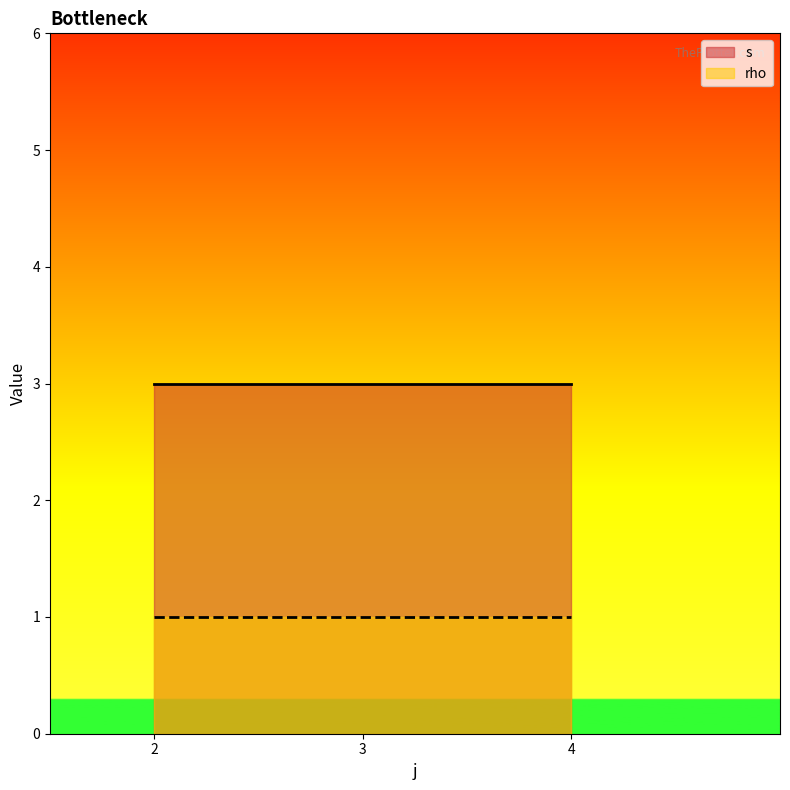

Reading left to right, extract all data points from this chart.

s: 2=3	3=3	4=3
rho: 2=1	3=1	4=1